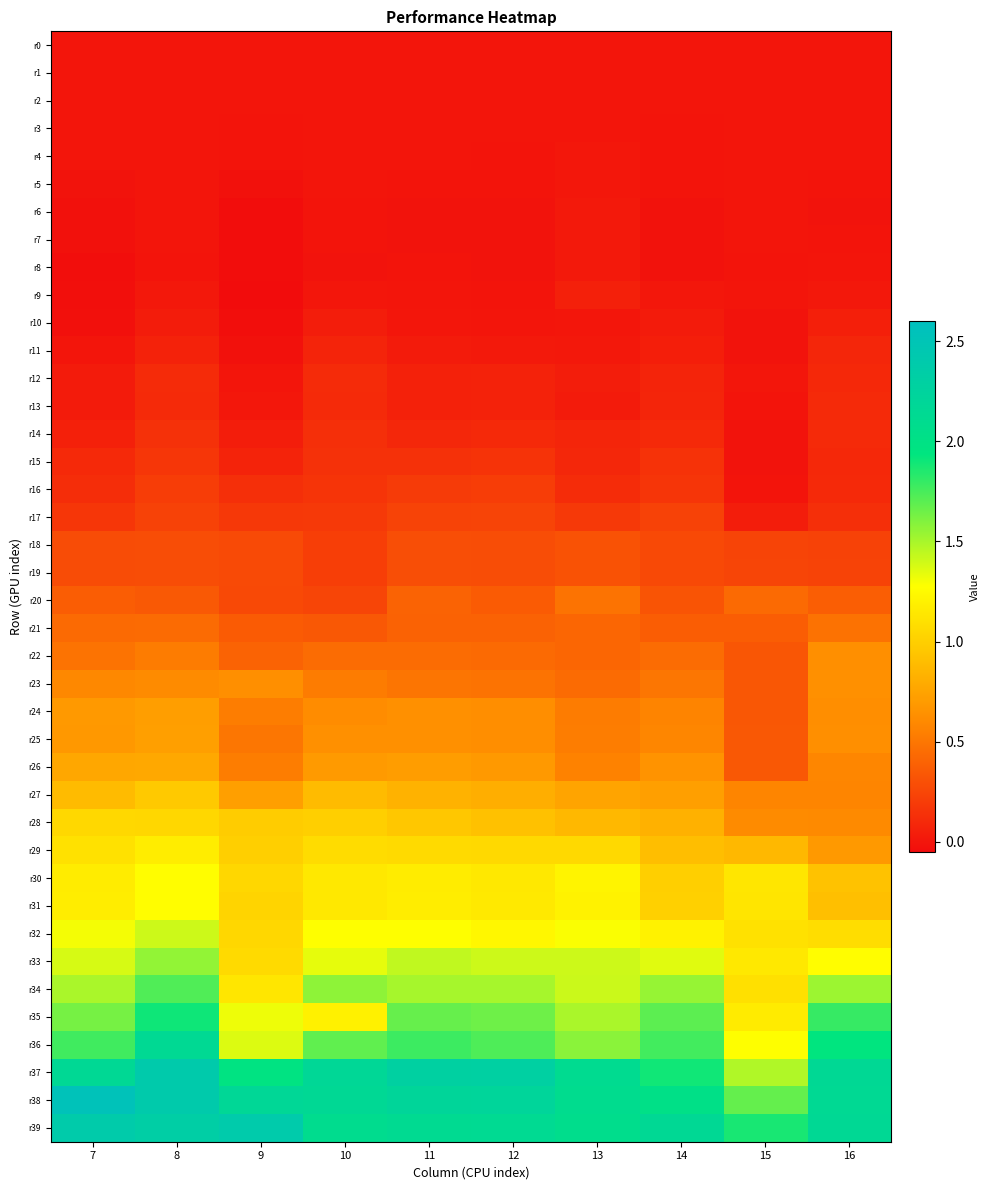

At how many categories does at least one series exceed 1?

10